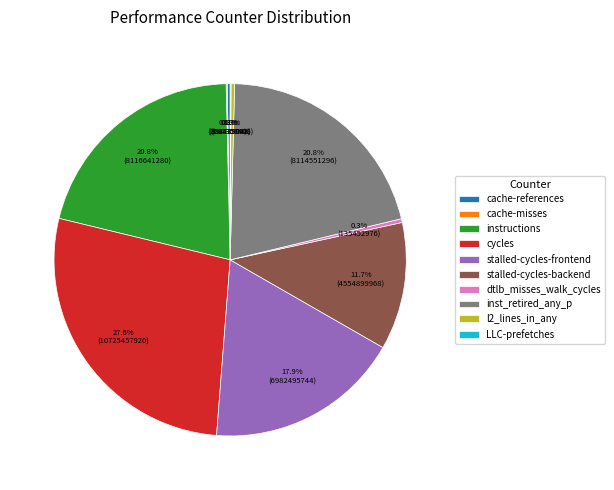

Between l2_lines_in_any and instructions, which is larger?

instructions